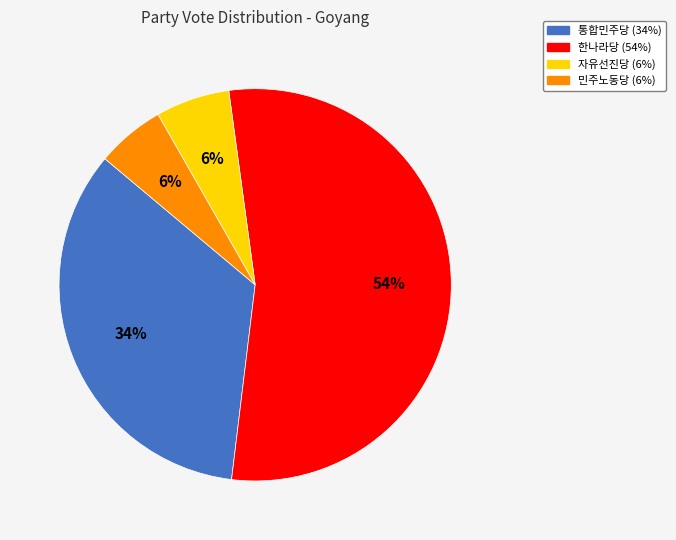

Which slice is the largest?

한나라당